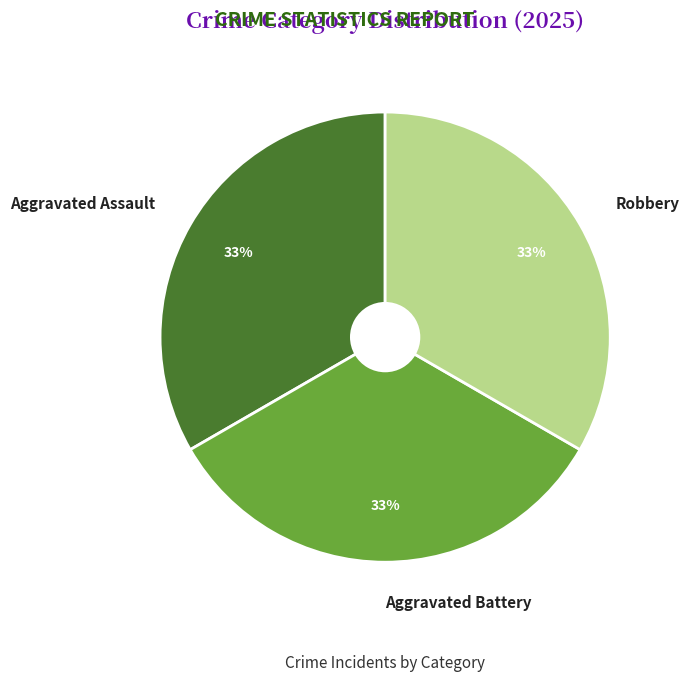

Combined, do Aggravated Battery and Robbery account for over 50%?

Yes